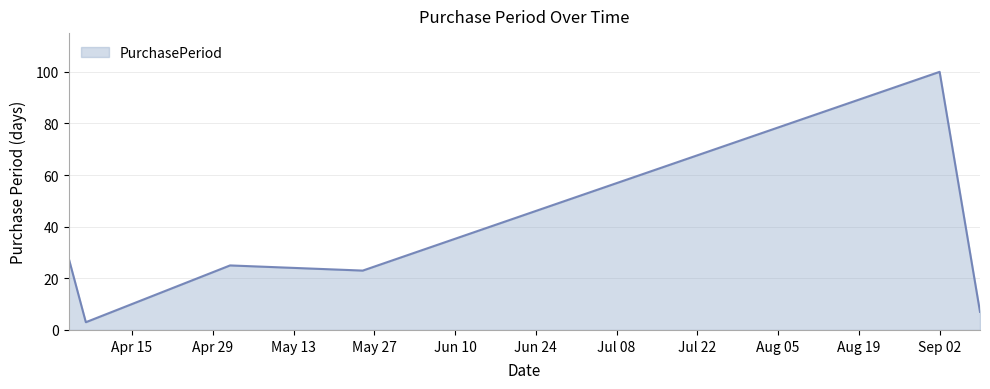

What is the sum of all values?

186